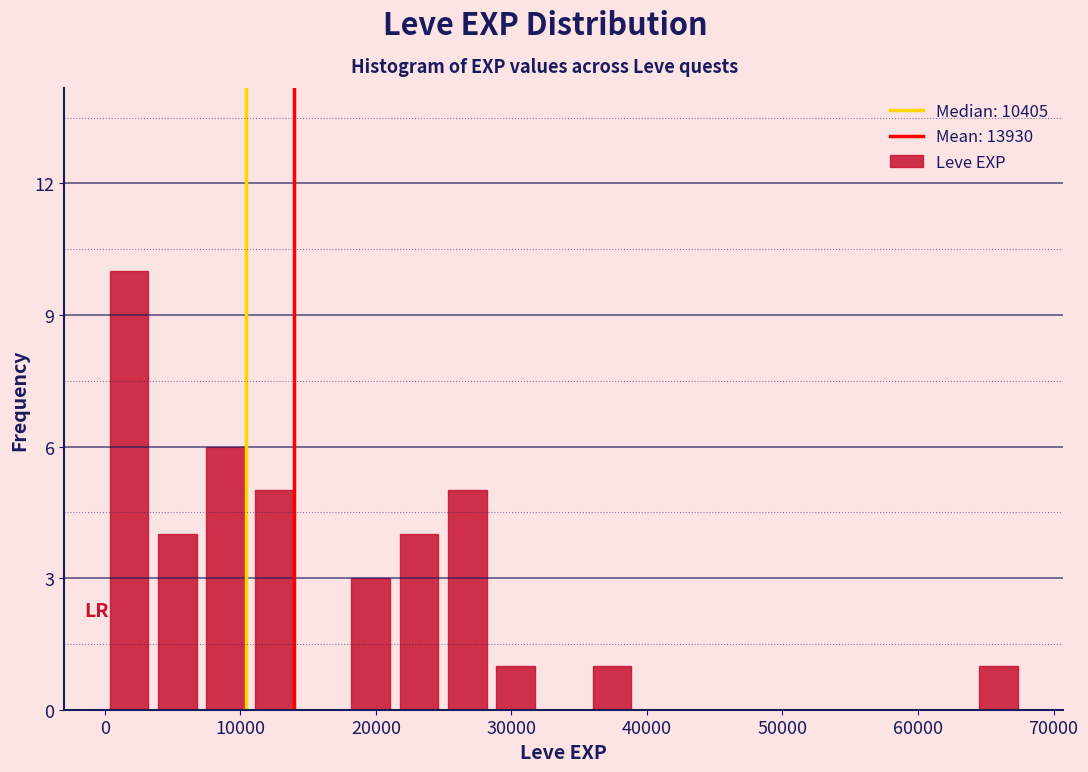

Read against the x-axis, roughly where is the centre of the tallest bar?

2000